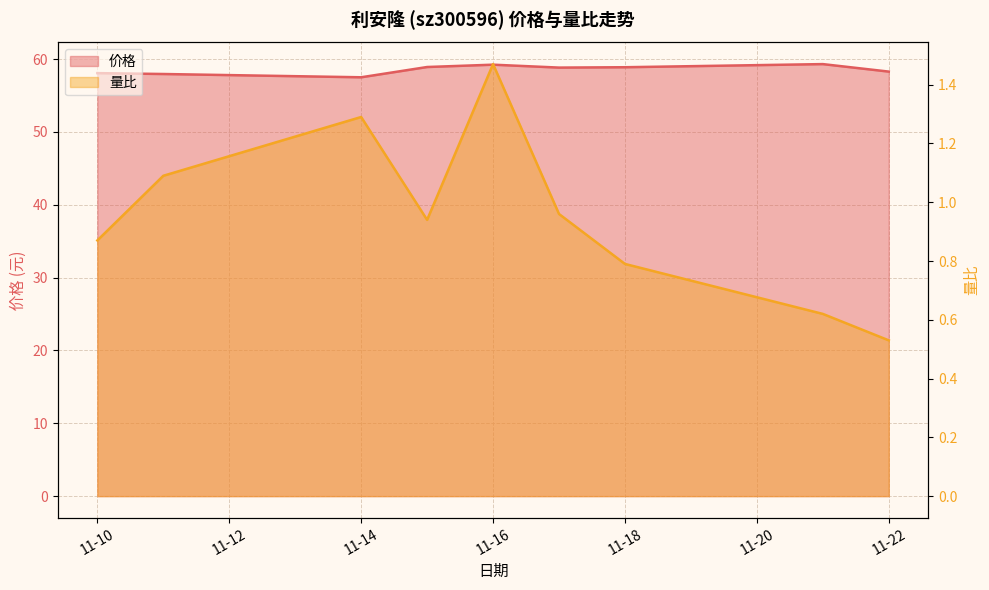

What is the difference between the highest and lowest values at 11-16?

57.8